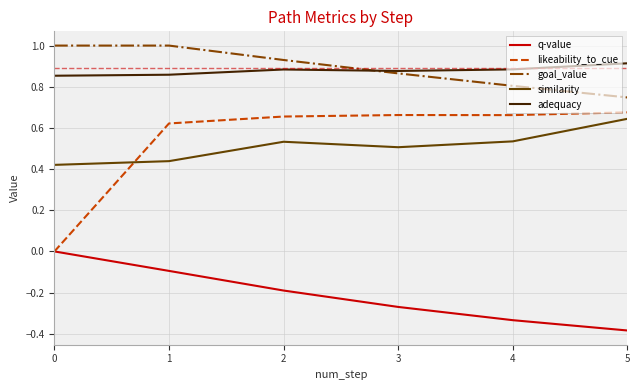

True or false: adequacy has more than 1 points higher than both neighbors.

False